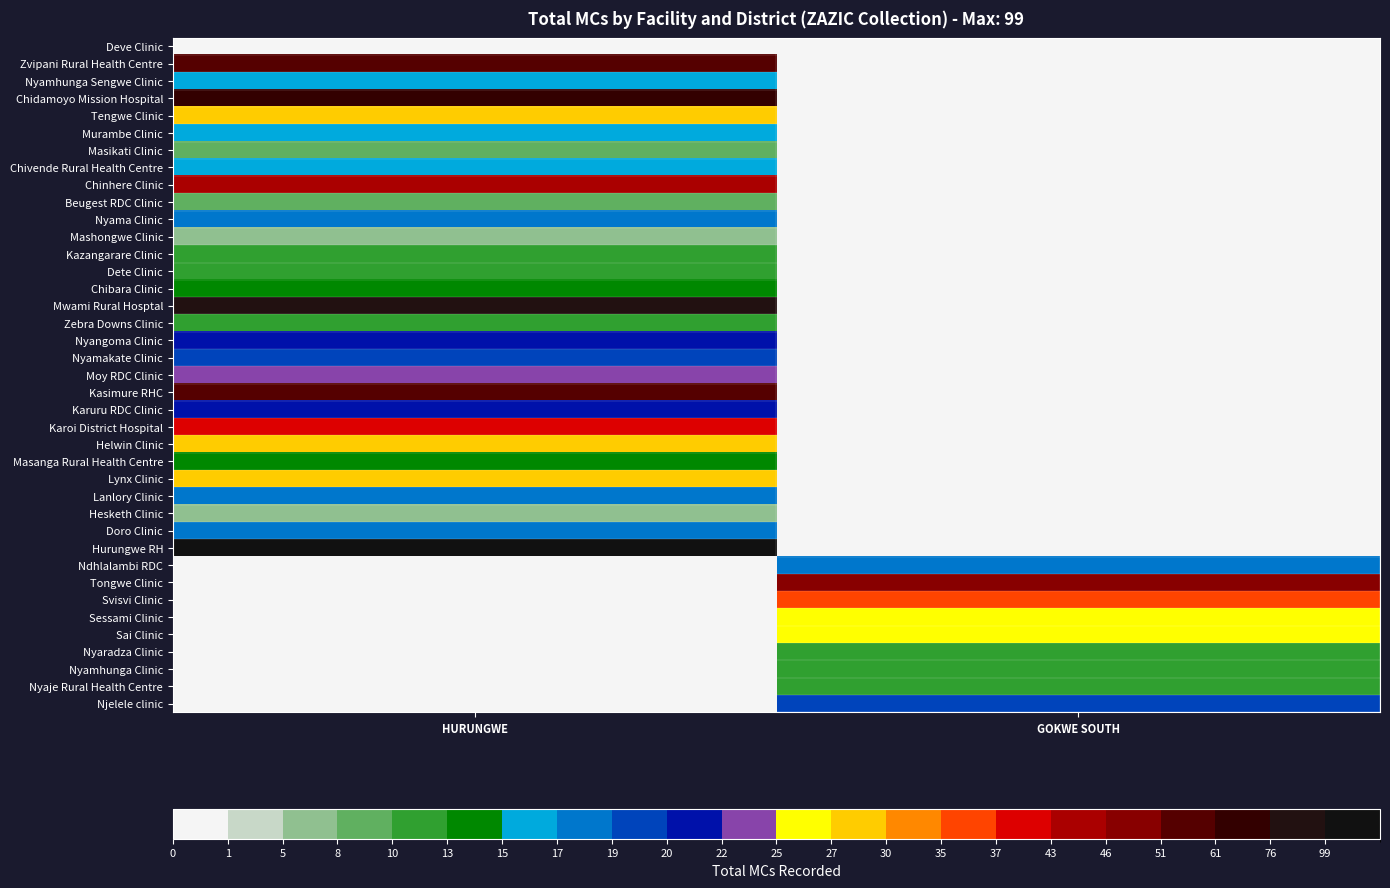

Reading right to left, transcribe all the data shown in this chart.

Deve Clinic: GOKWE SOUTH=0	HURUNGWE=0
Zvipani Rural Health Centre: GOKWE SOUTH=0	HURUNGWE=53
Nyamhunga Sengwe Clinic: GOKWE SOUTH=0	HURUNGWE=16
Chidamoyo Mission Hospital: GOKWE SOUTH=0	HURUNGWE=61
Tengwe Clinic: GOKWE SOUTH=0	HURUNGWE=27
Murambe Clinic: GOKWE SOUTH=0	HURUNGWE=15
Masikati Clinic: GOKWE SOUTH=0	HURUNGWE=8
Chivende Rural Health Centre: GOKWE SOUTH=0	HURUNGWE=16
Chinhere Clinic: GOKWE SOUTH=0	HURUNGWE=43
Beugest RDC Clinic: GOKWE SOUTH=0	HURUNGWE=8
Nyama Clinic: GOKWE SOUTH=0	HURUNGWE=17
Mashongwe Clinic: GOKWE SOUTH=0	HURUNGWE=7
Kazangarare Clinic: GOKWE SOUTH=0	HURUNGWE=11
Dete Clinic: GOKWE SOUTH=0	HURUNGWE=11
Chibara Clinic: GOKWE SOUTH=0	HURUNGWE=13
Mwami Rural Hosptal: GOKWE SOUTH=0	HURUNGWE=76
Zebra Downs Clinic: GOKWE SOUTH=0	HURUNGWE=10
Nyangoma Clinic: GOKWE SOUTH=0	HURUNGWE=20
Nyamakate Clinic: GOKWE SOUTH=0	HURUNGWE=19
Moy RDC Clinic: GOKWE SOUTH=0	HURUNGWE=22
Kasimure RHC: GOKWE SOUTH=0	HURUNGWE=51
Karuru RDC Clinic: GOKWE SOUTH=0	HURUNGWE=20
Karoi District Hospital: GOKWE SOUTH=0	HURUNGWE=37
Helwin Clinic: GOKWE SOUTH=0	HURUNGWE=27
Masanga Rural Health Centre: GOKWE SOUTH=0	HURUNGWE=13
Lynx Clinic: GOKWE SOUTH=0	HURUNGWE=27
Lanlory Clinic: GOKWE SOUTH=0	HURUNGWE=17
Hesketh Clinic: GOKWE SOUTH=0	HURUNGWE=7
Doro Clinic: GOKWE SOUTH=0	HURUNGWE=18
Hurungwe RH: GOKWE SOUTH=0	HURUNGWE=99
Ndhlalambi RDC: GOKWE SOUTH=17	HURUNGWE=0
Tongwe Clinic: GOKWE SOUTH=46	HURUNGWE=0
Svisvi Clinic: GOKWE SOUTH=35	HURUNGWE=0
Sessami Clinic: GOKWE SOUTH=26	HURUNGWE=0
Sai Clinic: GOKWE SOUTH=26	HURUNGWE=0
Nyaradza Clinic: GOKWE SOUTH=10	HURUNGWE=0
Nyamhunga Clinic: GOKWE SOUTH=10	HURUNGWE=0
Nyaje Rural Health Centre: GOKWE SOUTH=10	HURUNGWE=0
Njelele clinic: GOKWE SOUTH=19	HURUNGWE=0